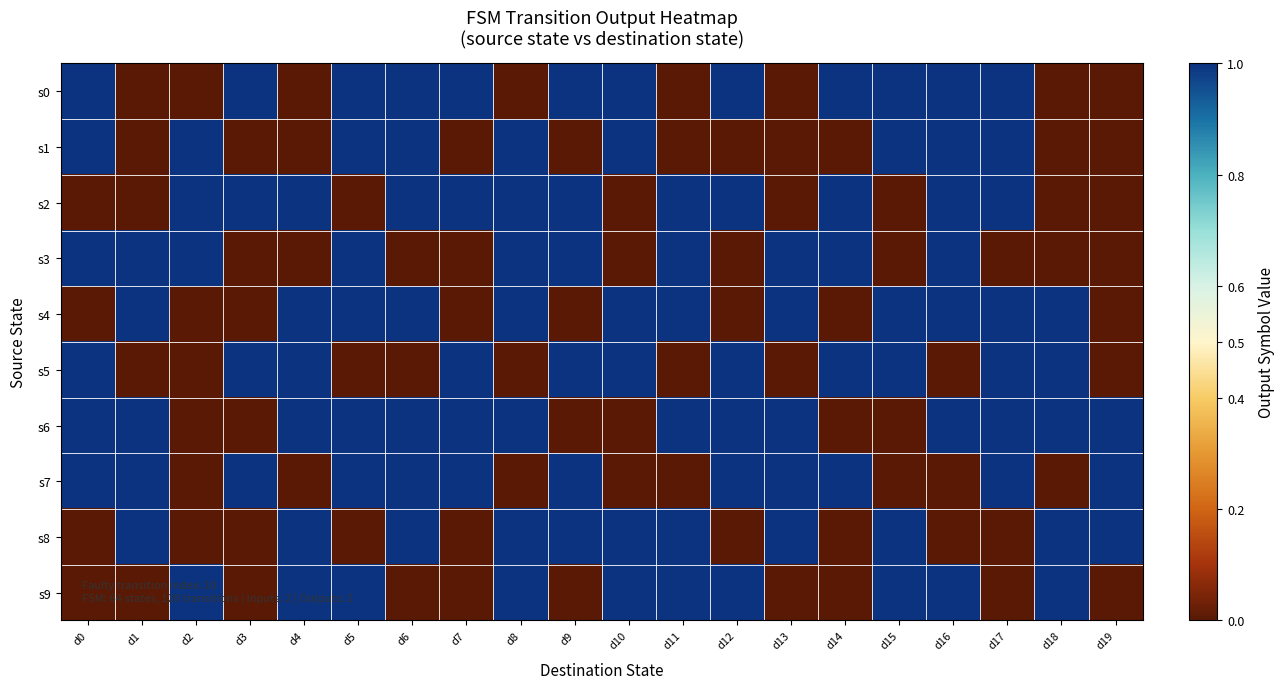

How many data points does each series have?

20